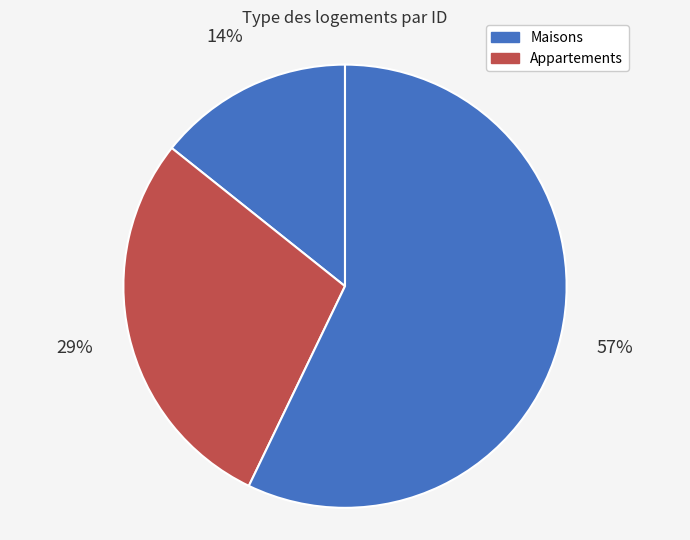

How many segments does this pie chart have?

3